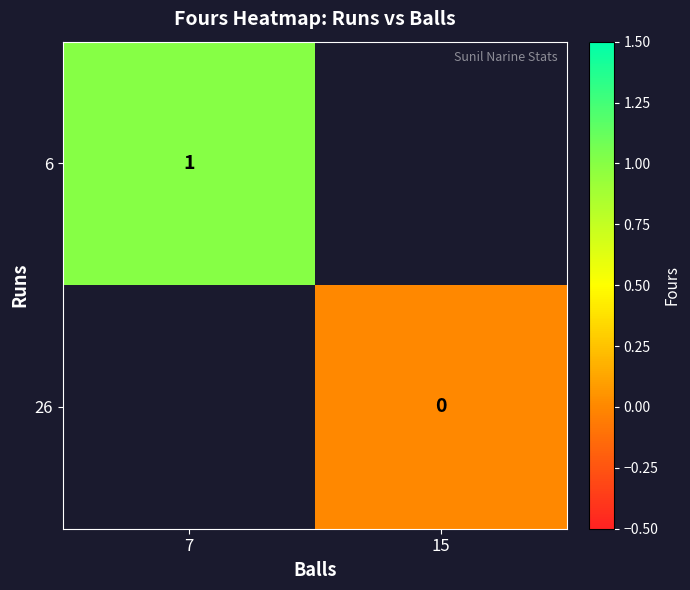

True or false: 6 has a value of 1 at 7.

True